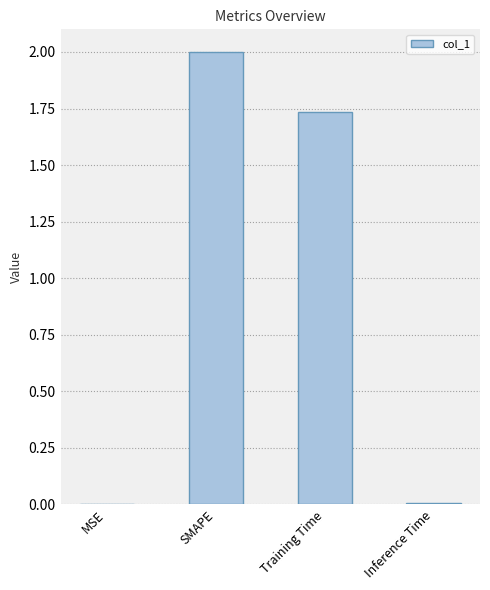

Where does the data first go above 1?

SMAPE